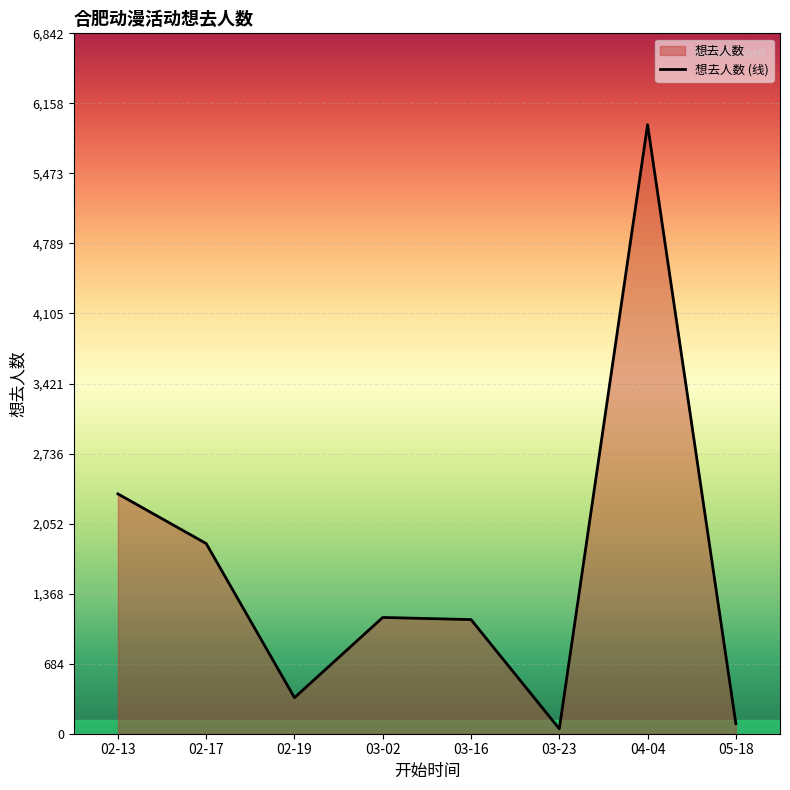

Reading right to left, extract all data points from this chart.

98	5950	48	1115	1136	352	1858	2343